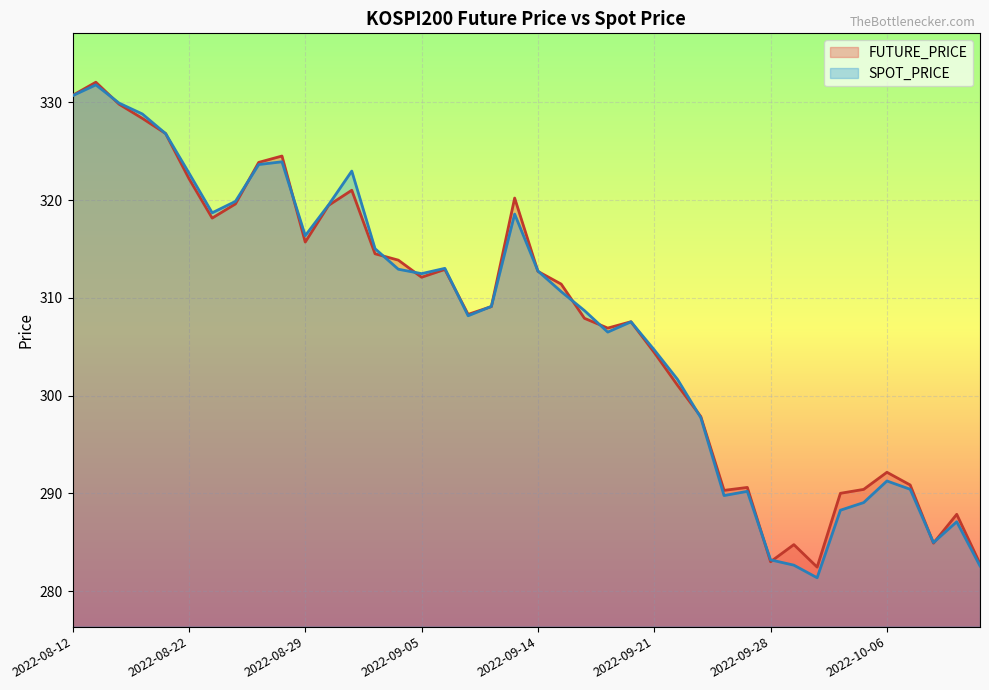

Rank the series by their maximum value, from lowest to highest.

SPOT_PRICE, FUTURE_PRICE